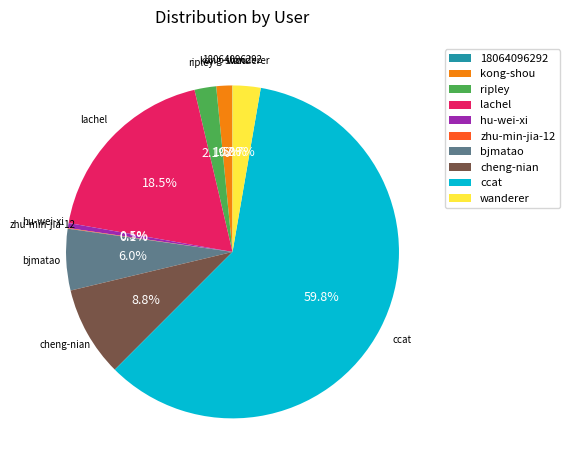

What is the ratio of the value at ccat to the value at cheng-nian?

6.8